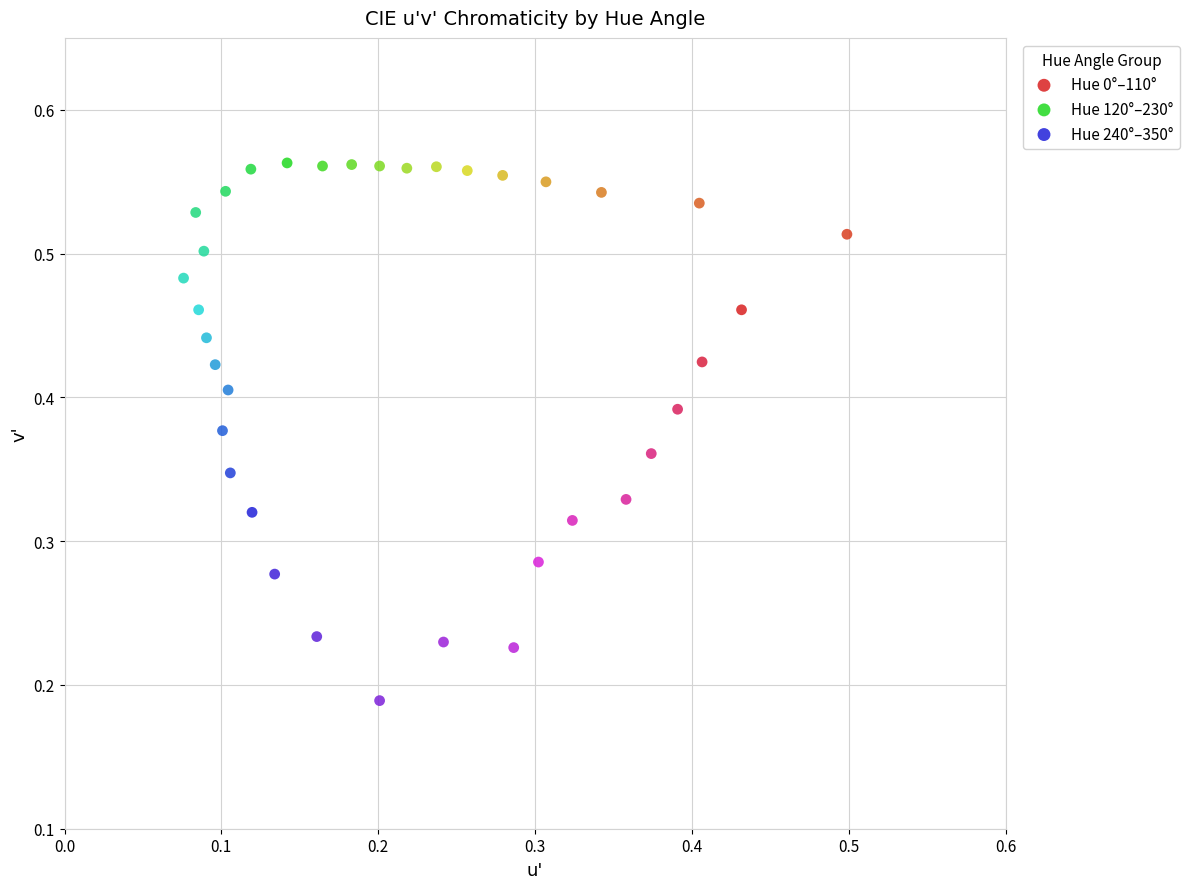

Which series contains the lowest Y value?

Hue 240°–350°